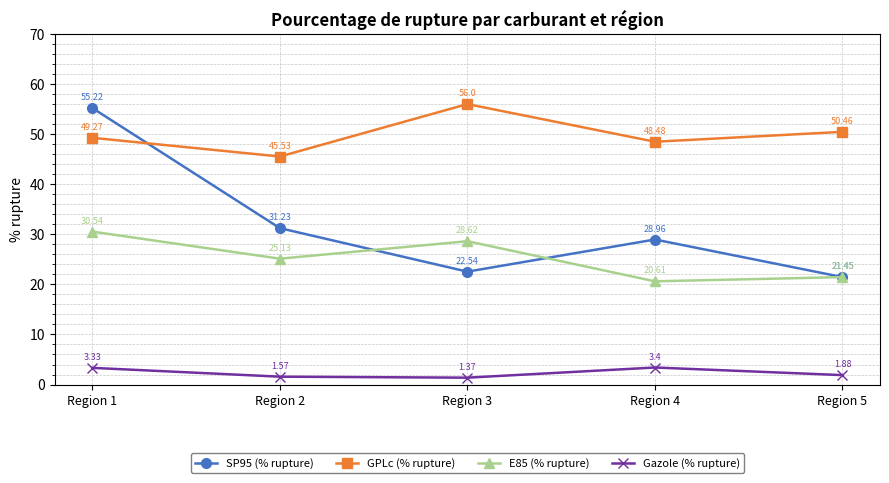

True or false: Gazole (% rupture) and GPLc (% rupture) intersect in this chart.

False